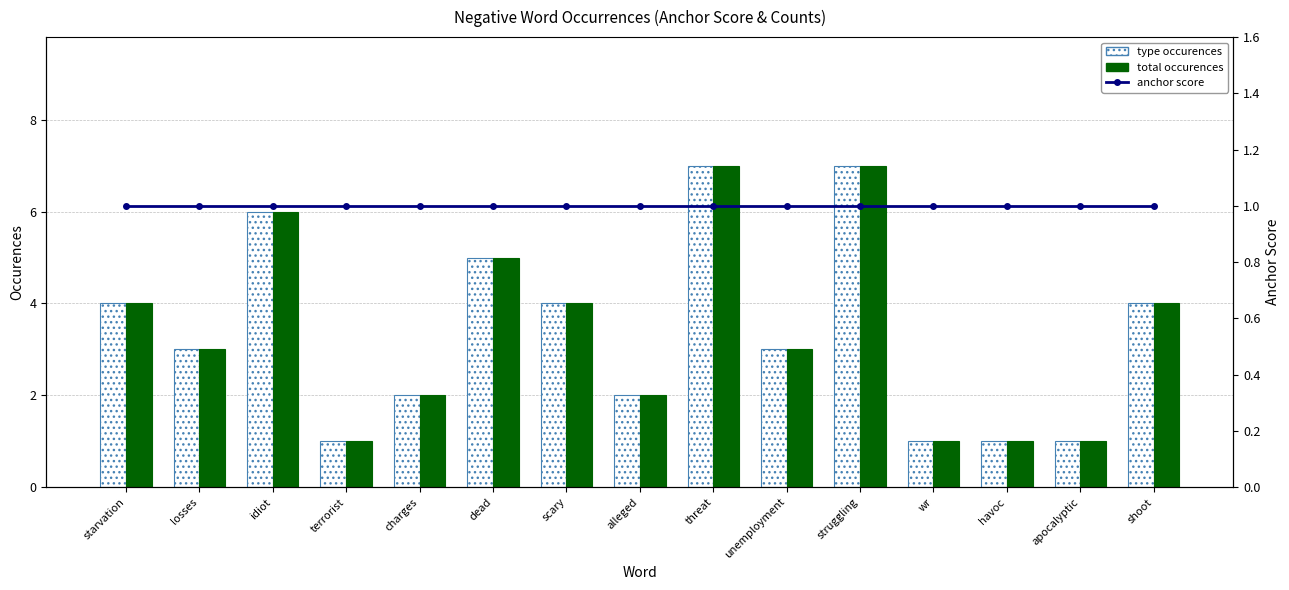

What are all the series names shown in the legend?

type occurences, total occurences, anchor score